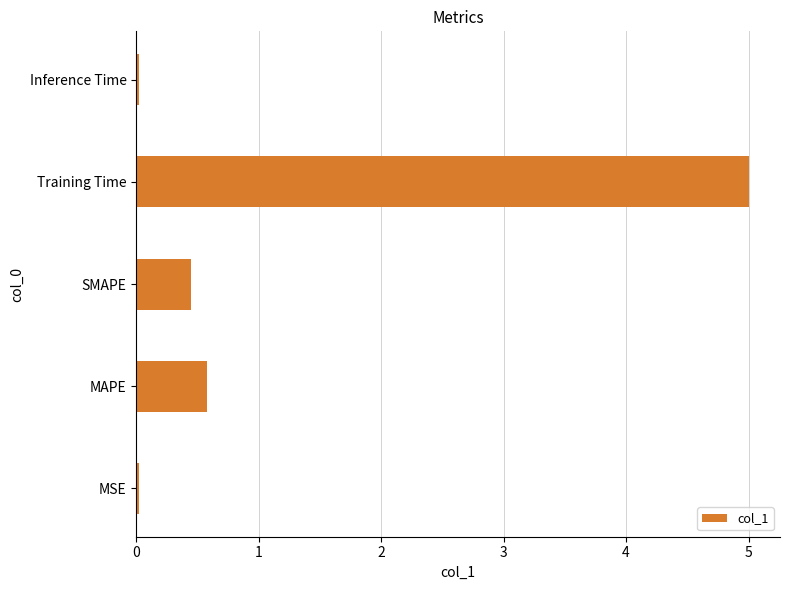

What is the greatest value displayed?

5.0